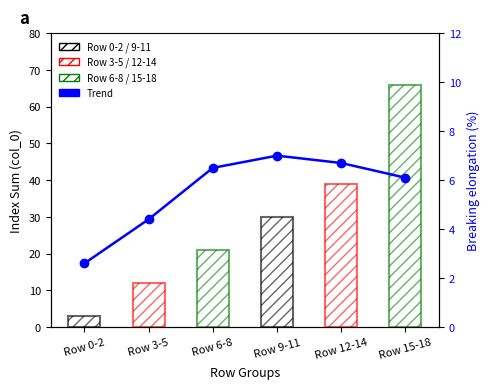

What is the smallest value displayed?

2.6